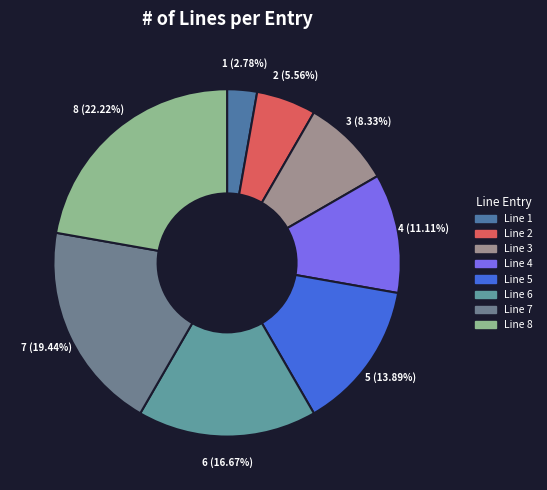

Combined, what portion of the pie is Line 4 and Line 5?

25.0%